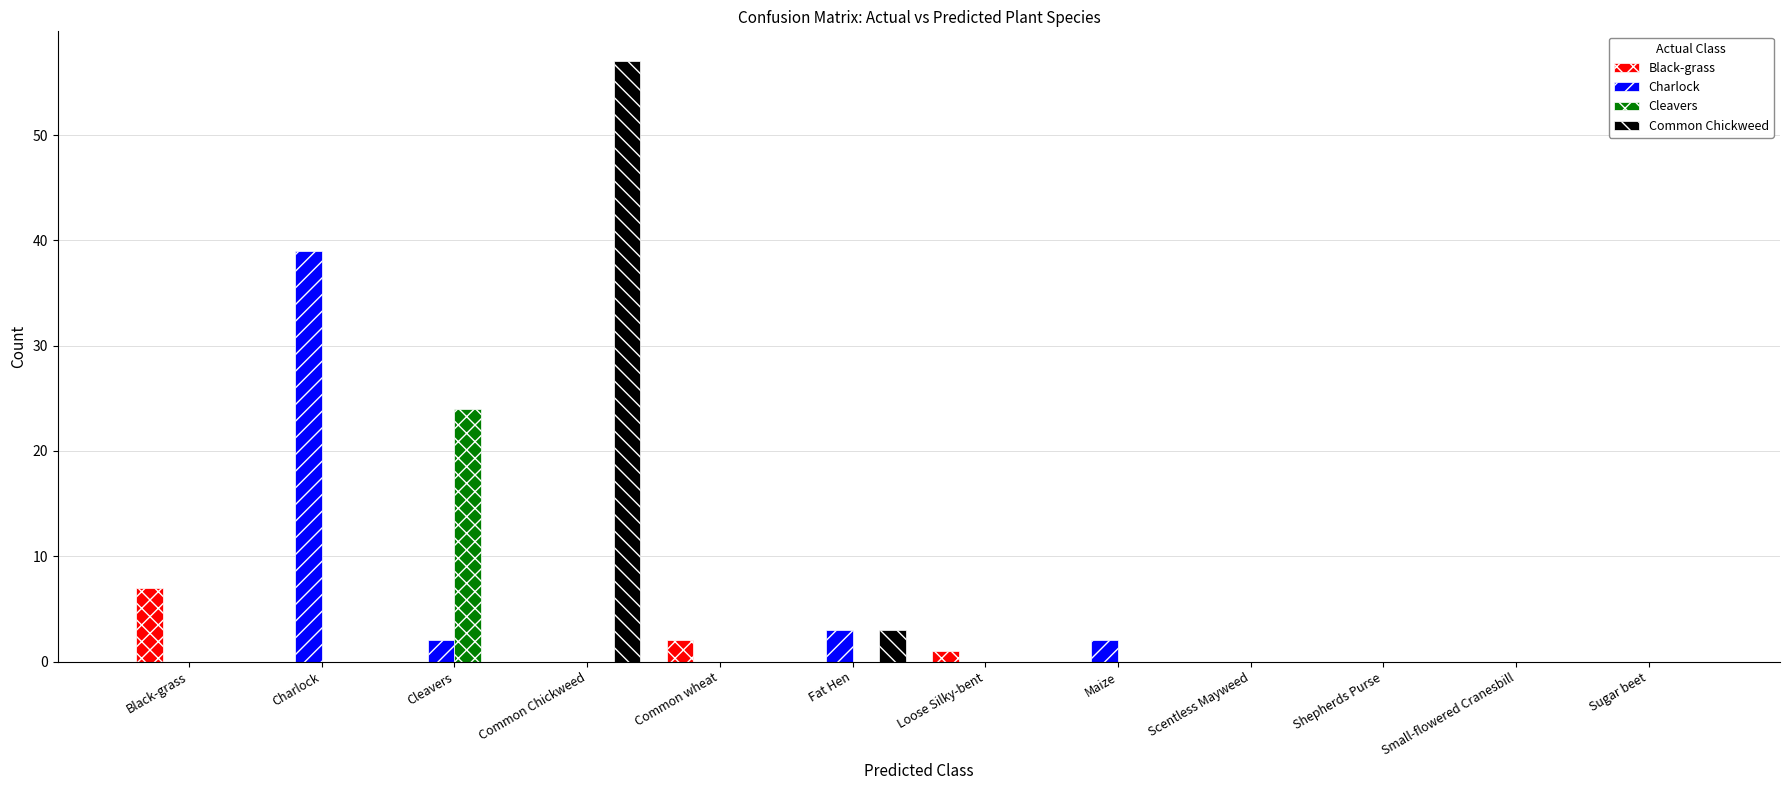

Reading right to left, extract all data points from this chart.

Black-grass: 0	0	0	0	0	1	0	2	0	0	0	7
Charlock: 0	0	0	0	2	0	3	0	0	2	39	0
Cleavers: 0	0	0	0	0	0	0	0	0	24	0	0
Common Chickweed: 0	0	0	0	0	0	3	0	57	0	0	0